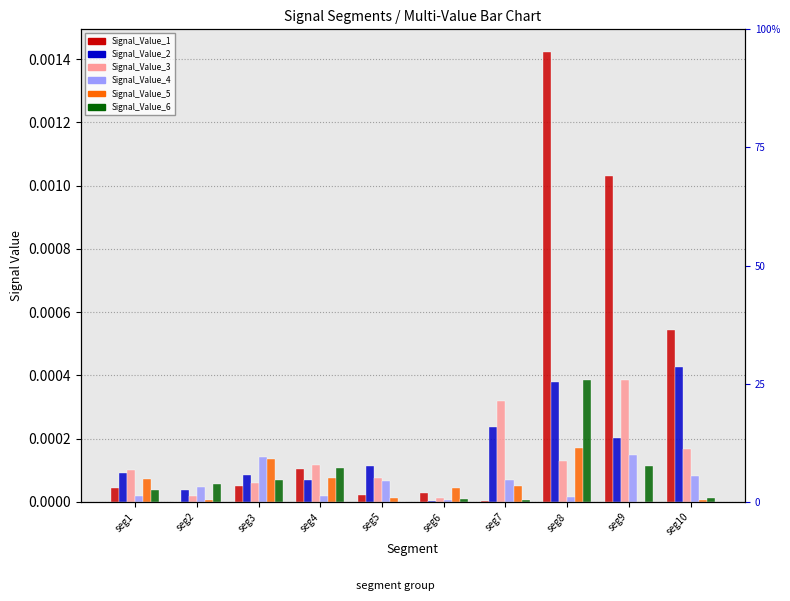

True or false: Signal_Value_5 has a value of 0.0 at seg1.

False